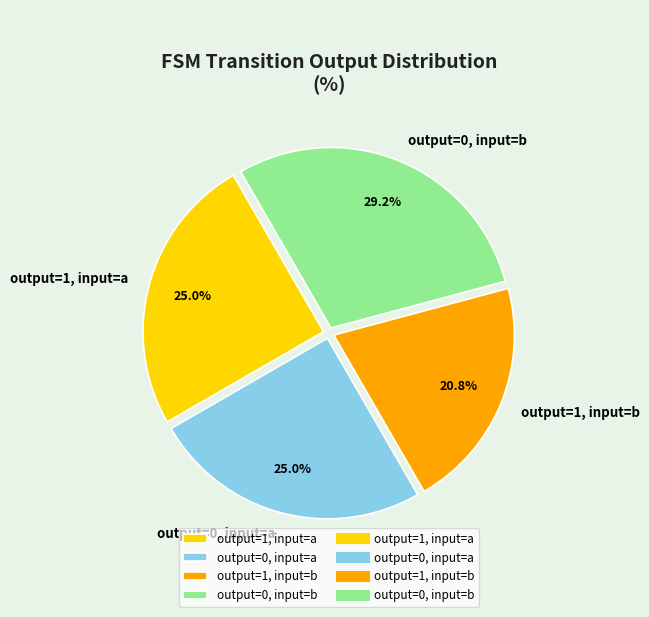

What percentage do output=1, input=b and output=0, input=a together represent?

45.8%